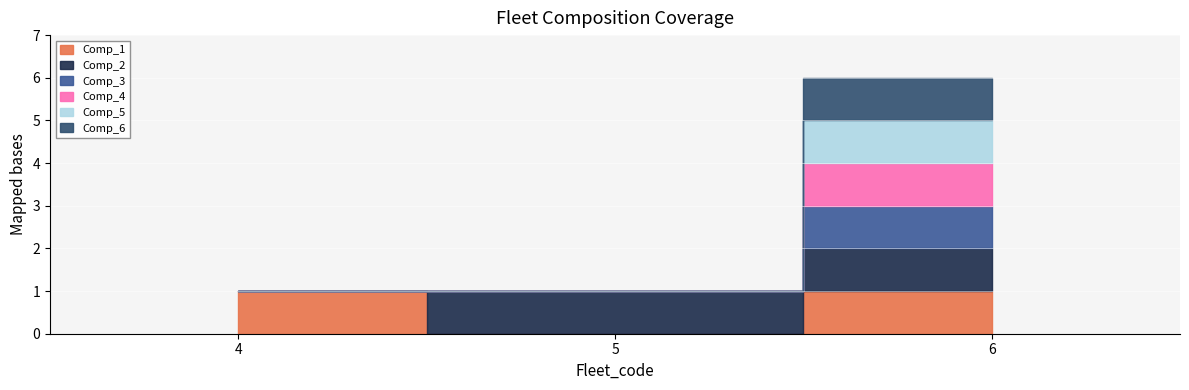

Reading left to right, what are all the values shown in this chart?

Comp_1: 1	0	1
Comp_2: 0	1	1
Comp_3: 0	0	1
Comp_4: 0	0	1
Comp_5: 0	0	1
Comp_6: 0	0	1